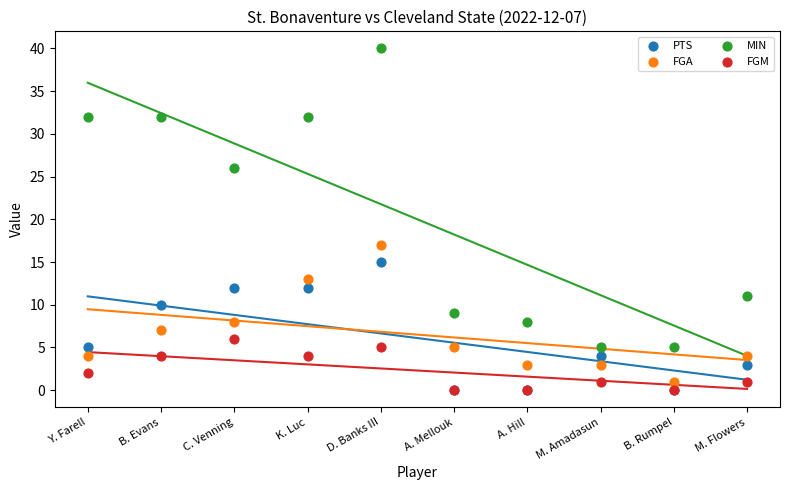

Across all series, what Y value is closest to 20?

17